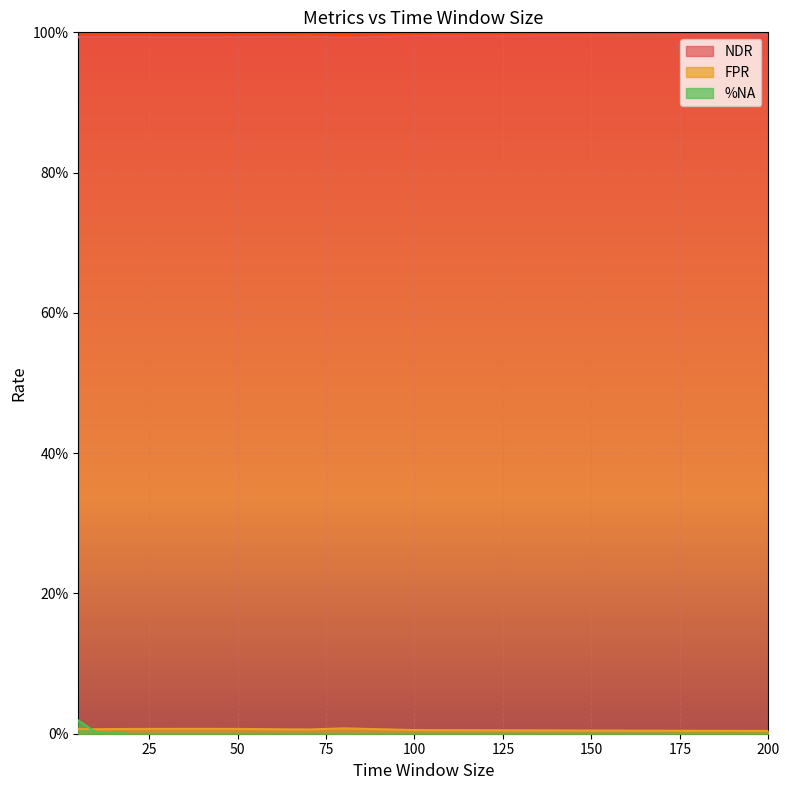

What is the value of the NDR point at the 1st from the left?

1.0